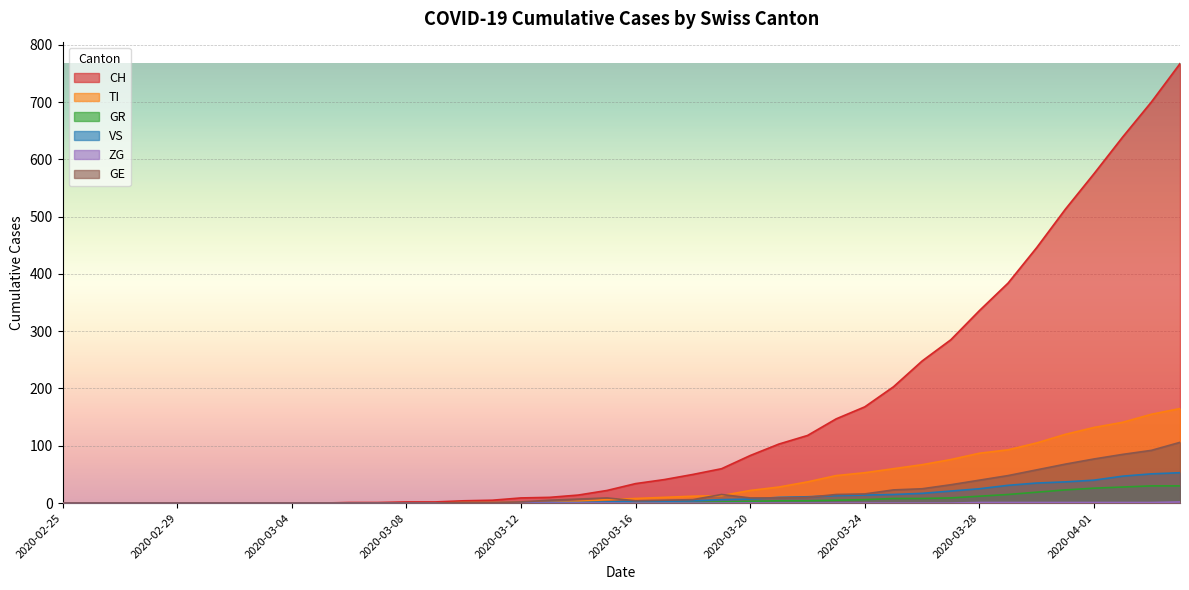

Does the chart display data point markers on the line(s)?

No